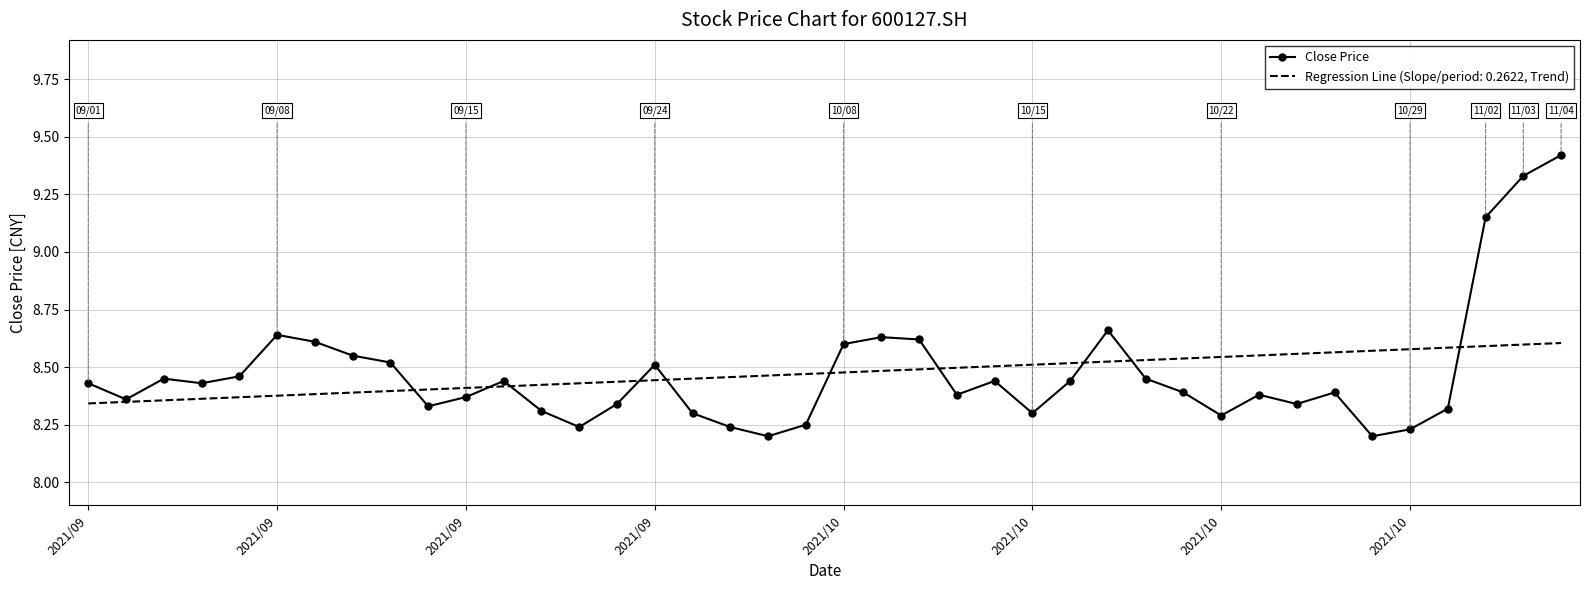

What is the maximum value shown in the chart?

9.4